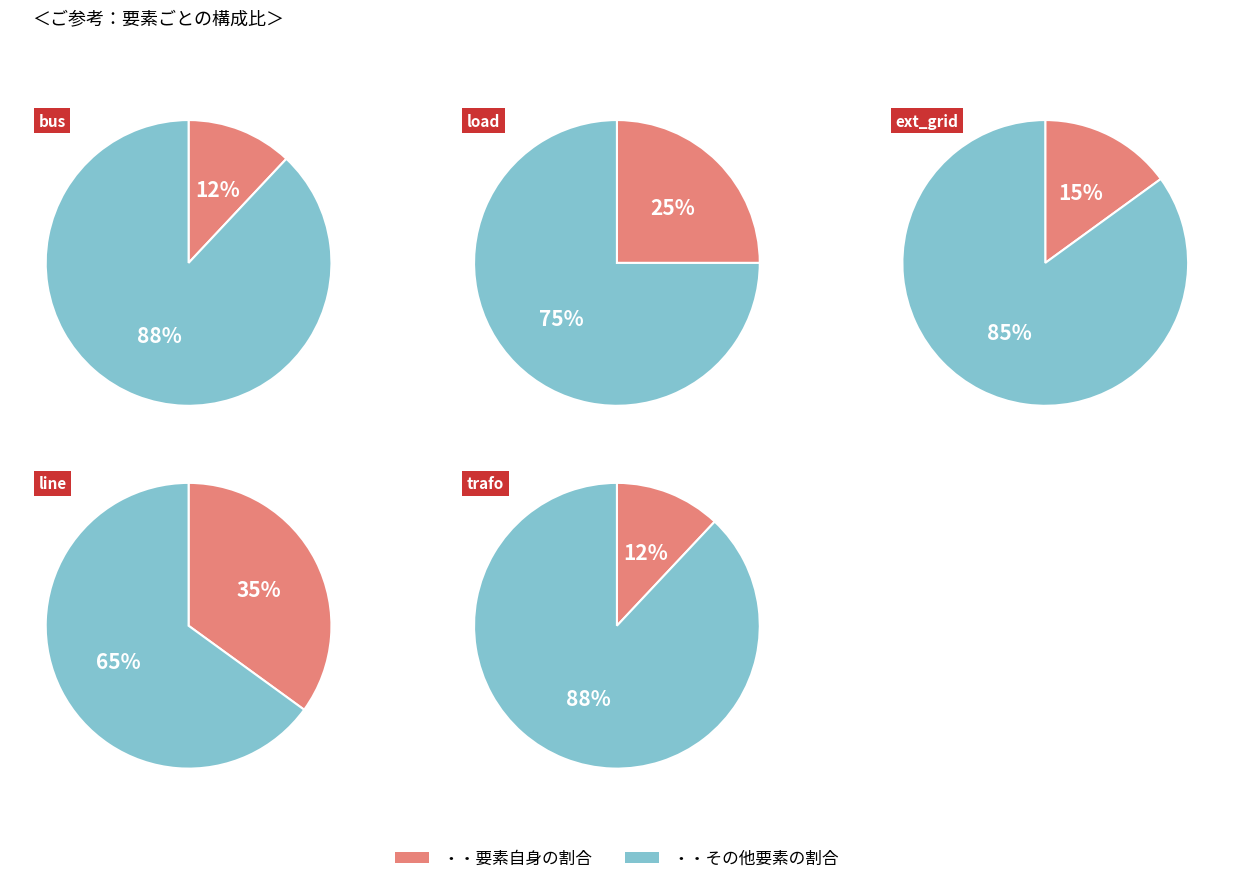

Does any single category account for the majority?

No